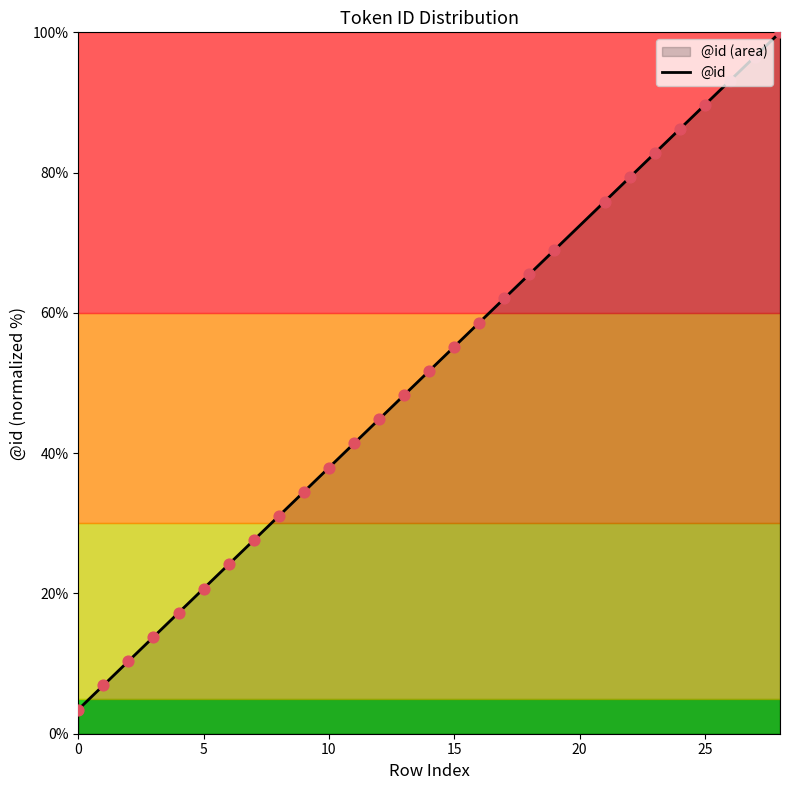

Is it true that the value at 15 is 55.2?

True